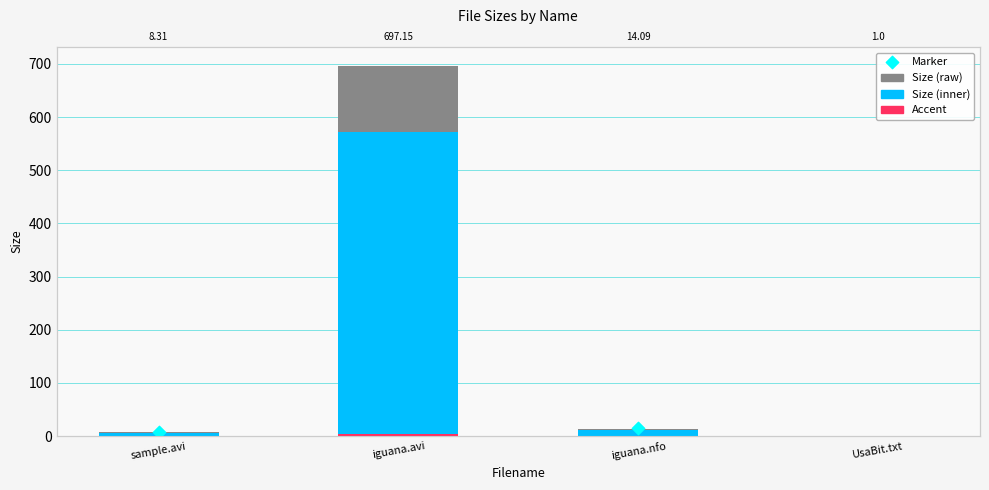

At how many categories does at least one series exceed 243?

1